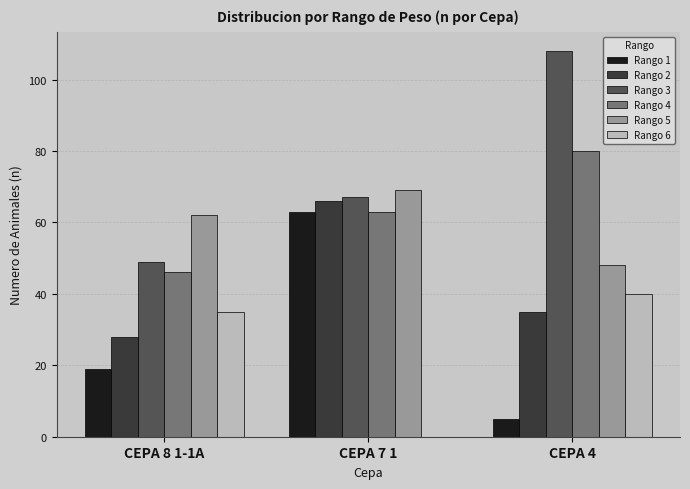

What is the sum of all Rango 2 values?

129